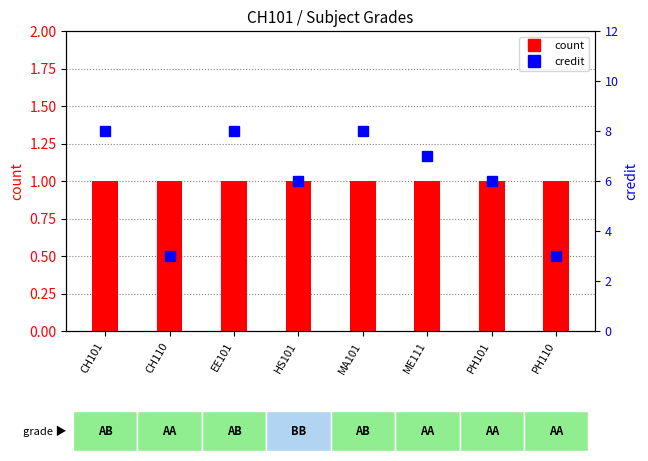

What is the label of the 1st bar from the left?

CH101